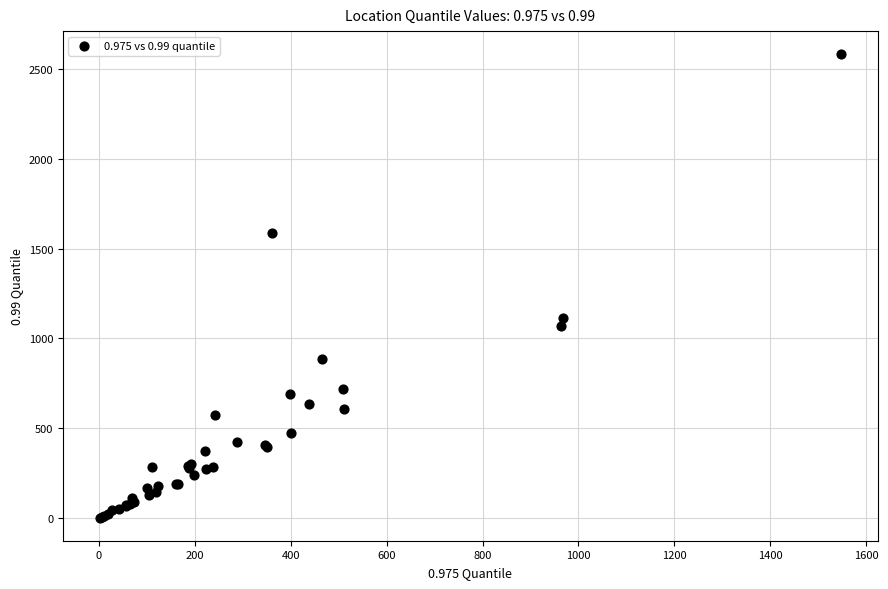

What Y value in the scatter plot is closest to 1292?

1112.5